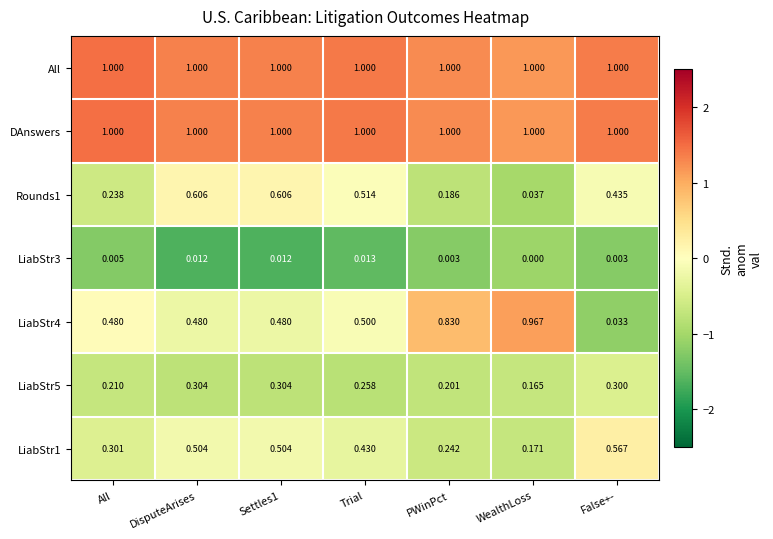

Is the value of LiabStr3 at All greater than the value of LiabStr1 at DisputeArises?

No